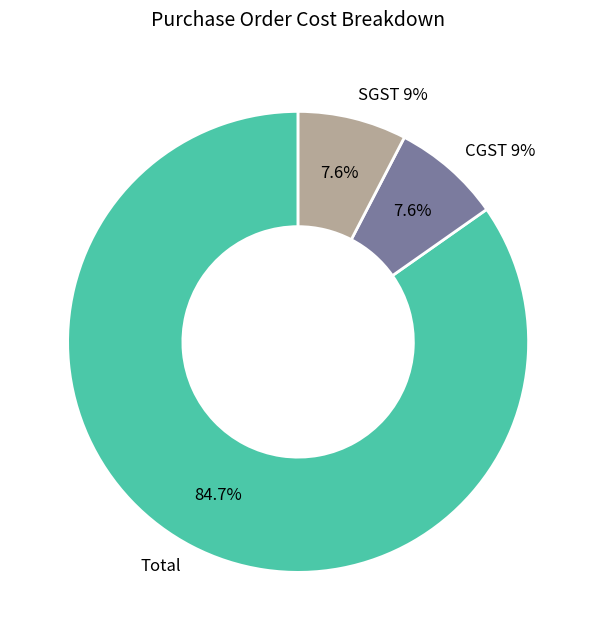

To the nearest percent, what is the difference between the largest and smallest slice percentages?

77%